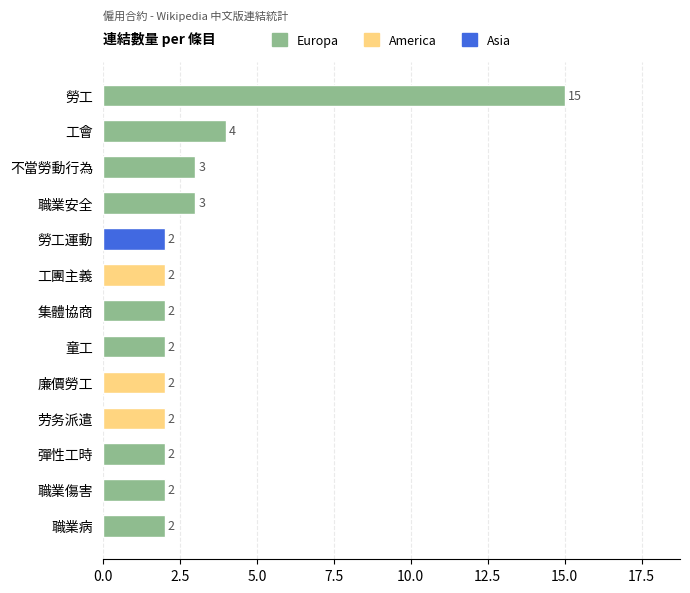

Reading bottom to top, transcribe all the data shown in this chart.

2	2	2	2	2	2	2	2	2	3	3	4	15